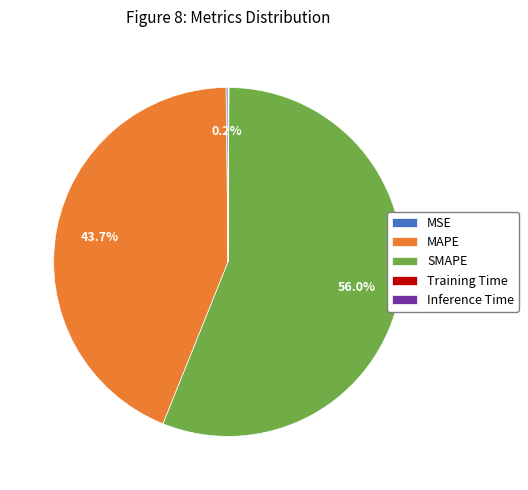

Does SMAPE represent more than half of the total?

Yes